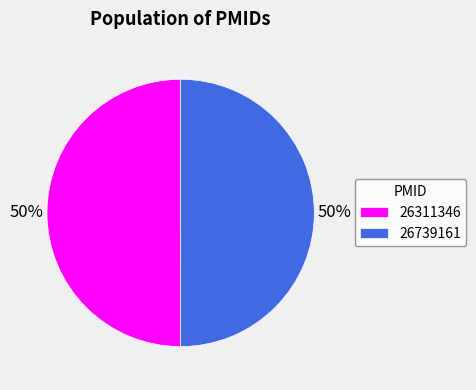

To the nearest percent, what portion does 26311346 represent?

50%